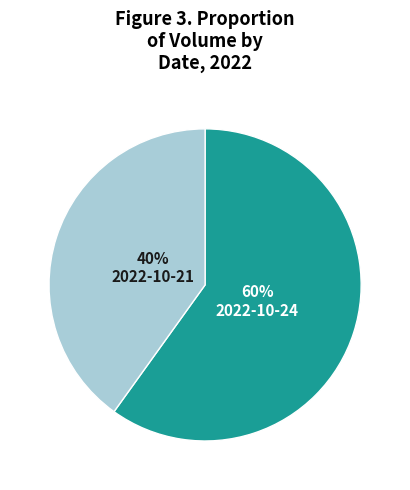

Count the number of slices in the pie.

2